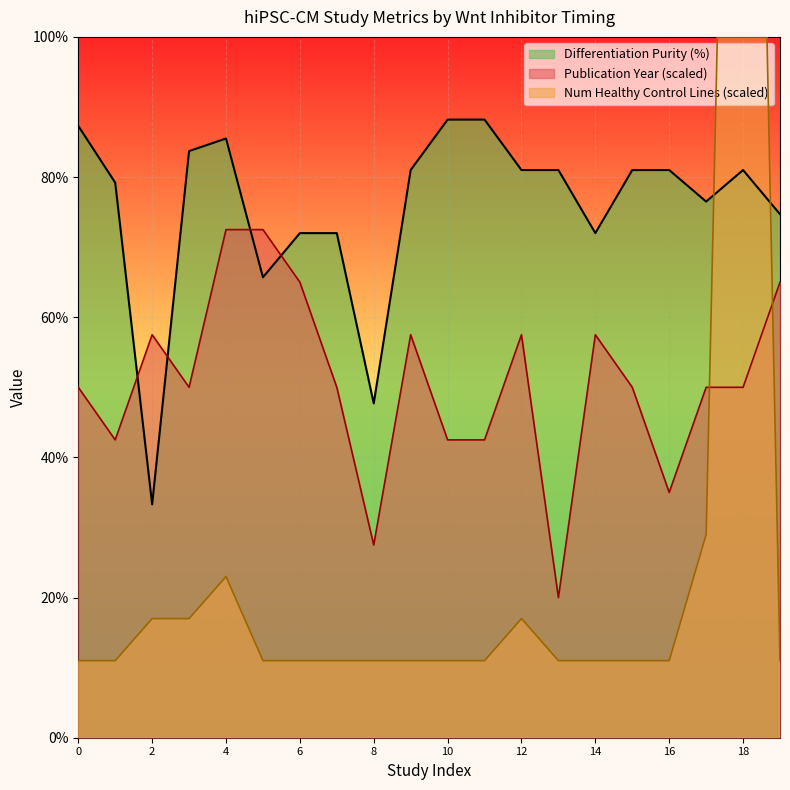

Which series has the largest range (max minus min)?

Number of Healthy Control hiPSC-CM Lines